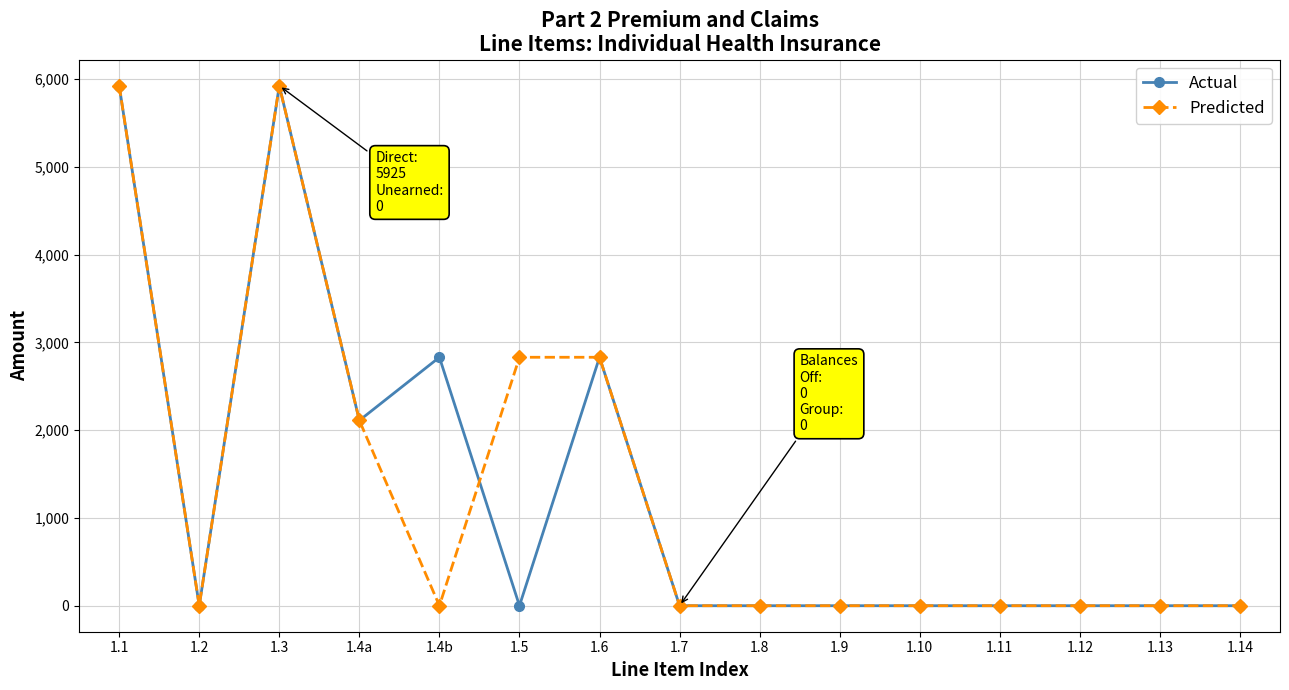

What is the maximum value for Actual?

5925